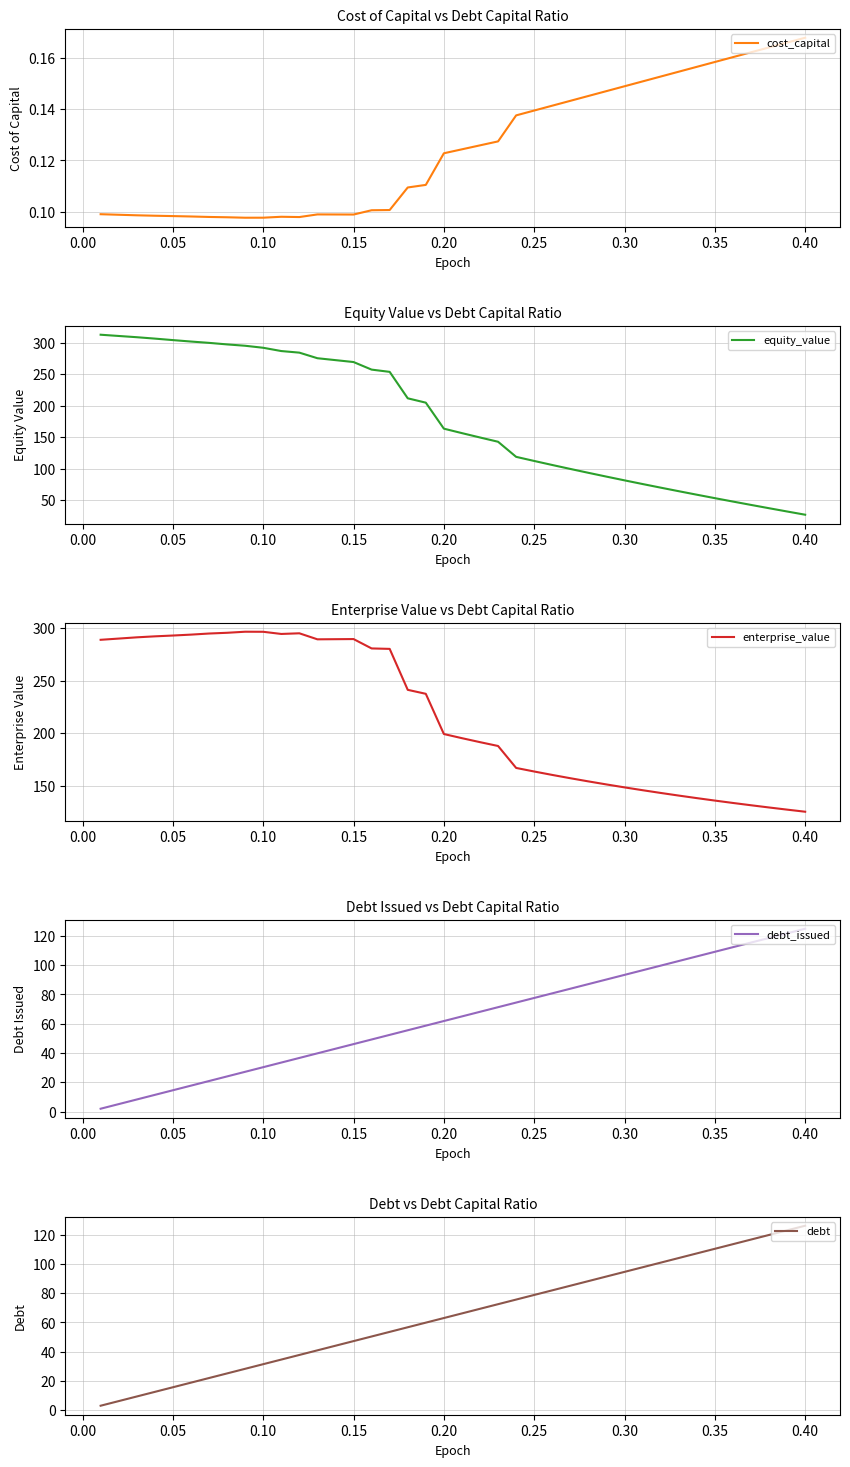

True or false: enterprise_value has a value of 199.3 at 0.10.

False